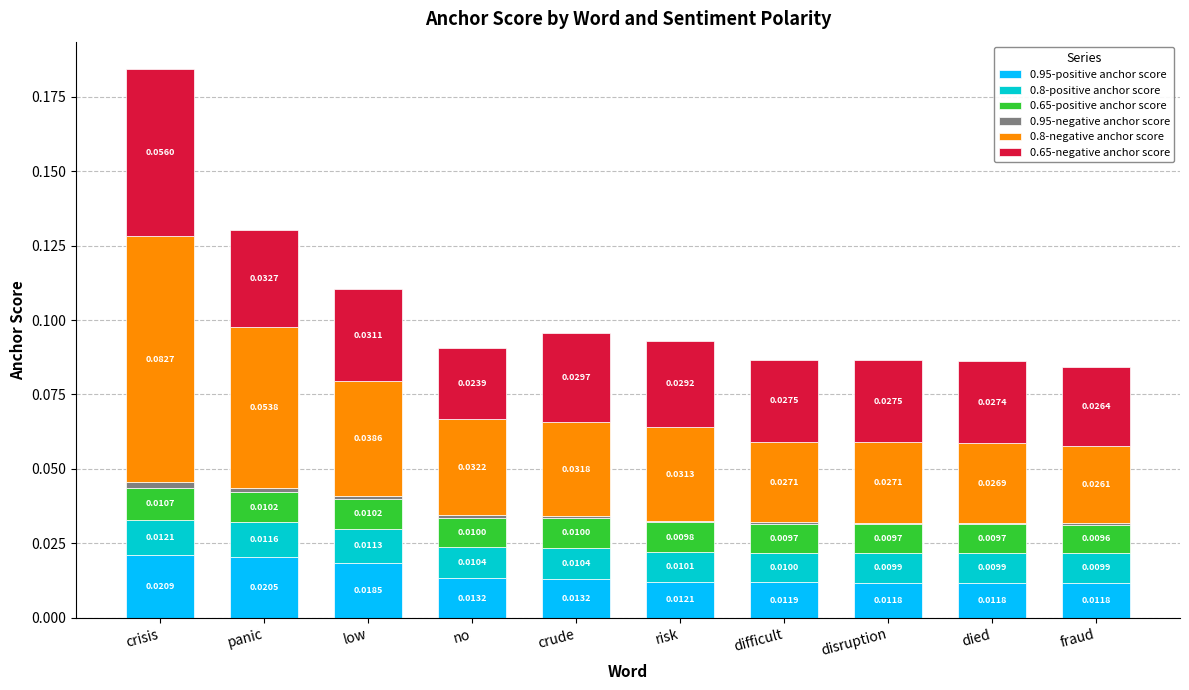

At which category is the sum across all series the highest?

crisis